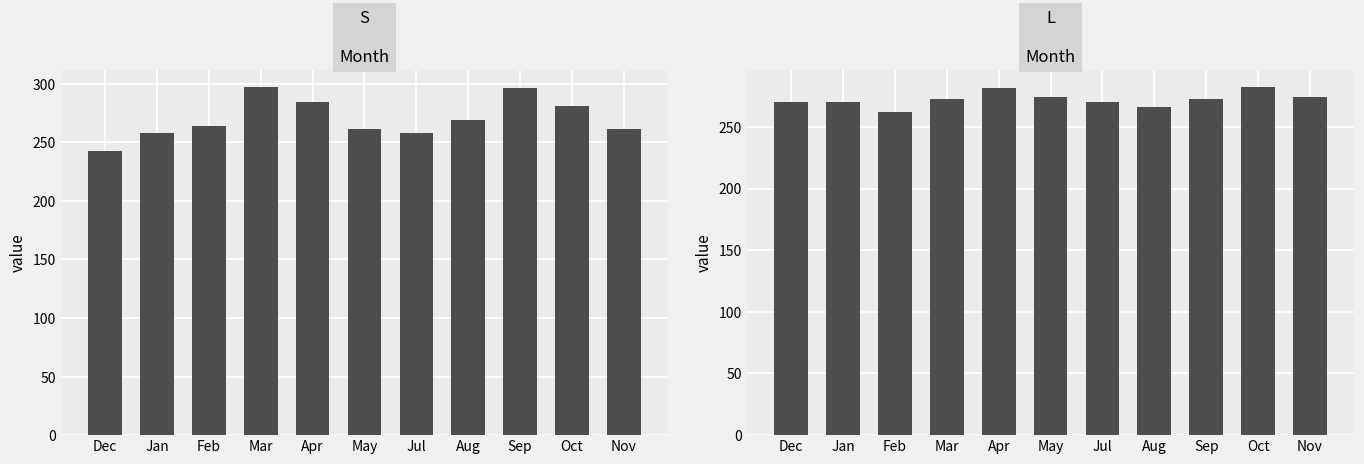

How many categories are shown in the chart?

11